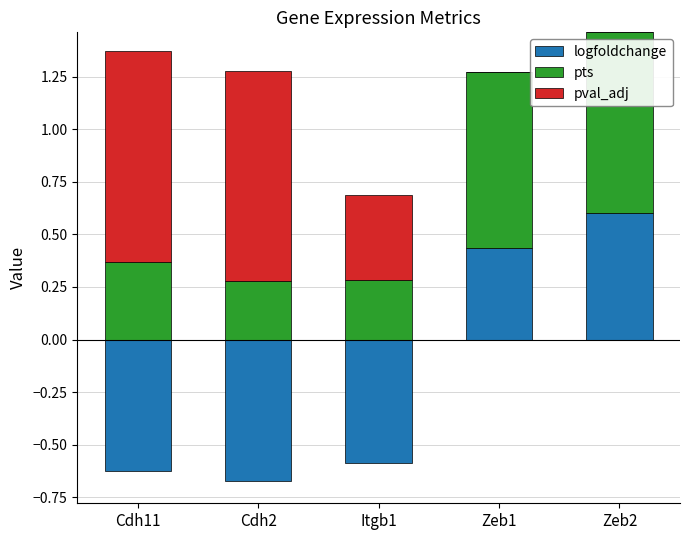

The pts series shows 0.5 at Cdh2. True or false?

False